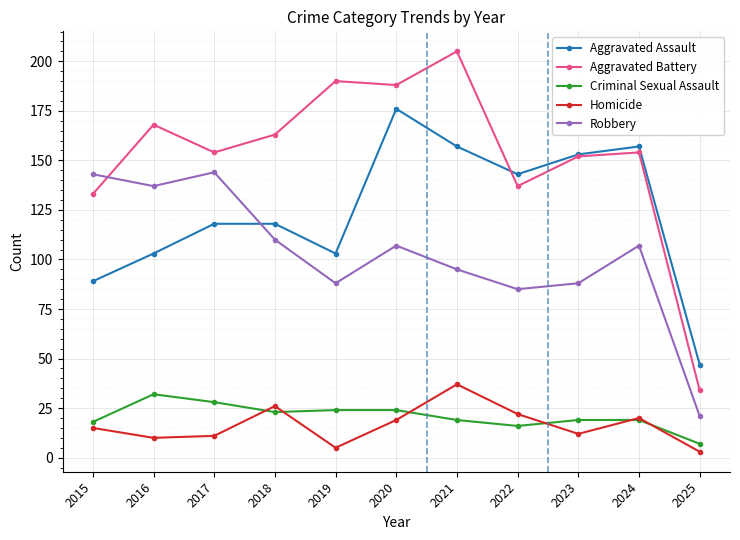

The value of Aggravated Battery at 2017 is 212. True or false?

False